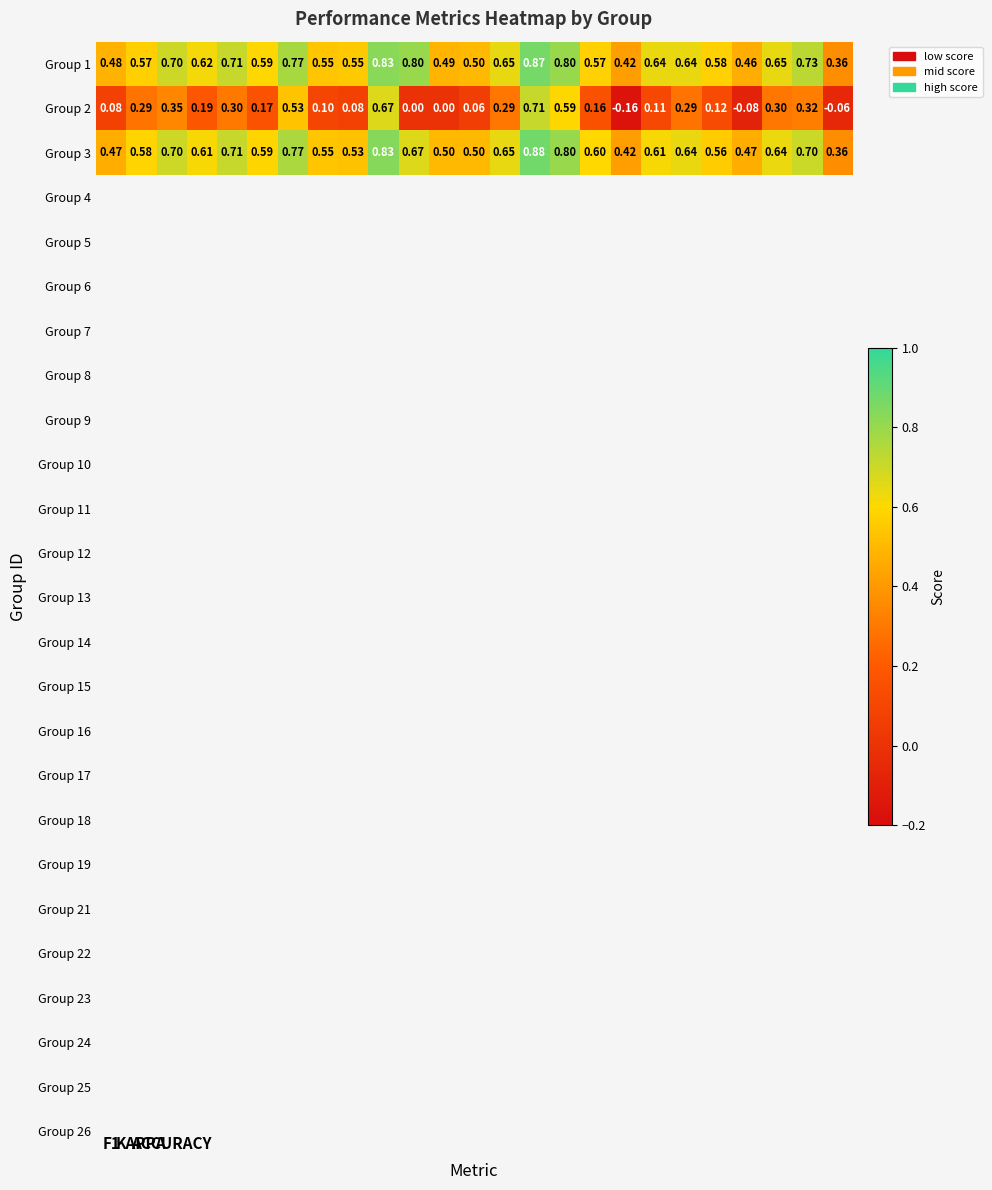

At which category is the sum across all series the highest?

14